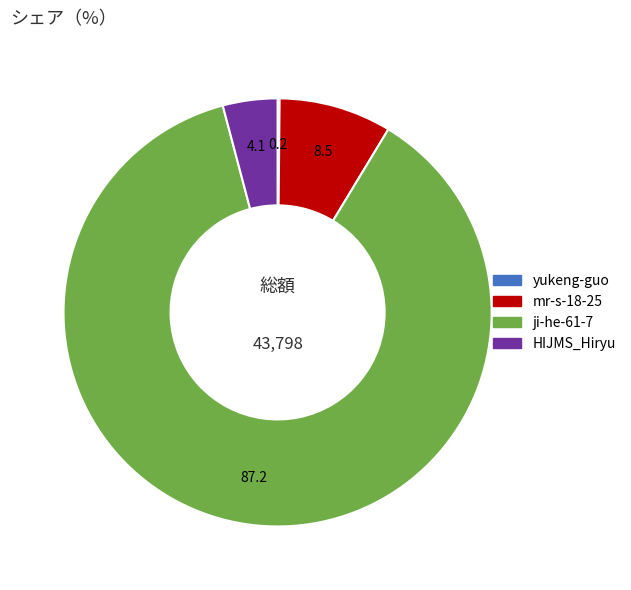

Which slice is the largest?

ji-he-61-7